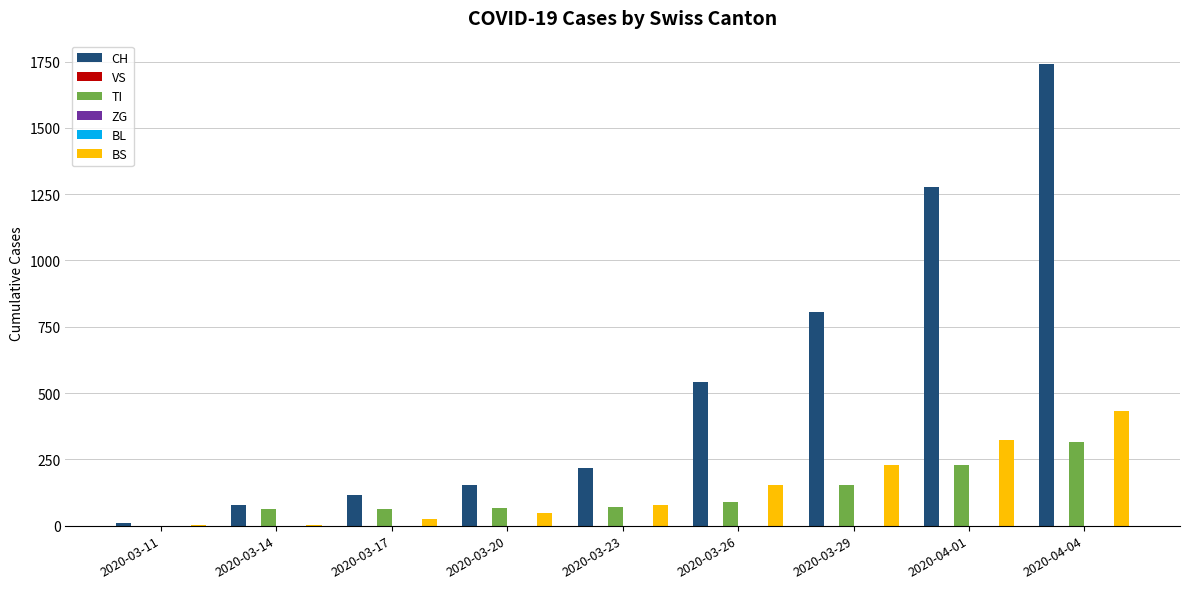

At which label is ZG closest to 0?

2020-03-11